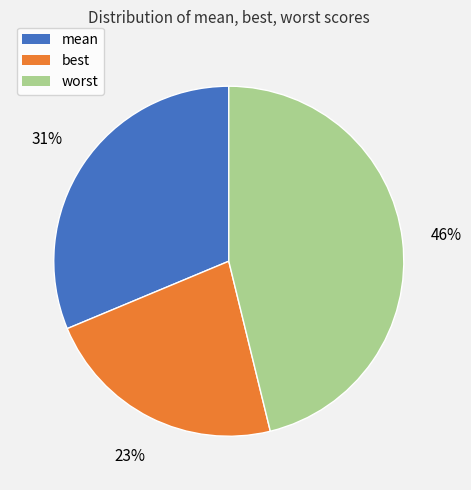

What is the smallest slice in the pie chart?

best